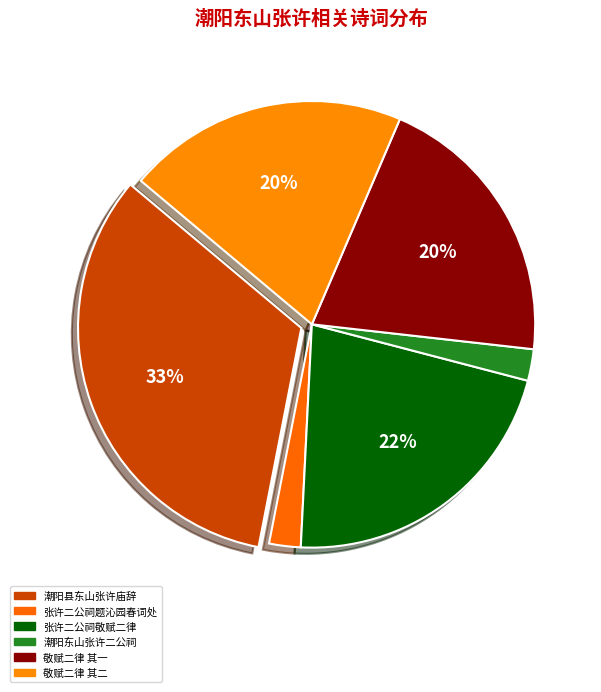

Count the number of slices in the pie.

6